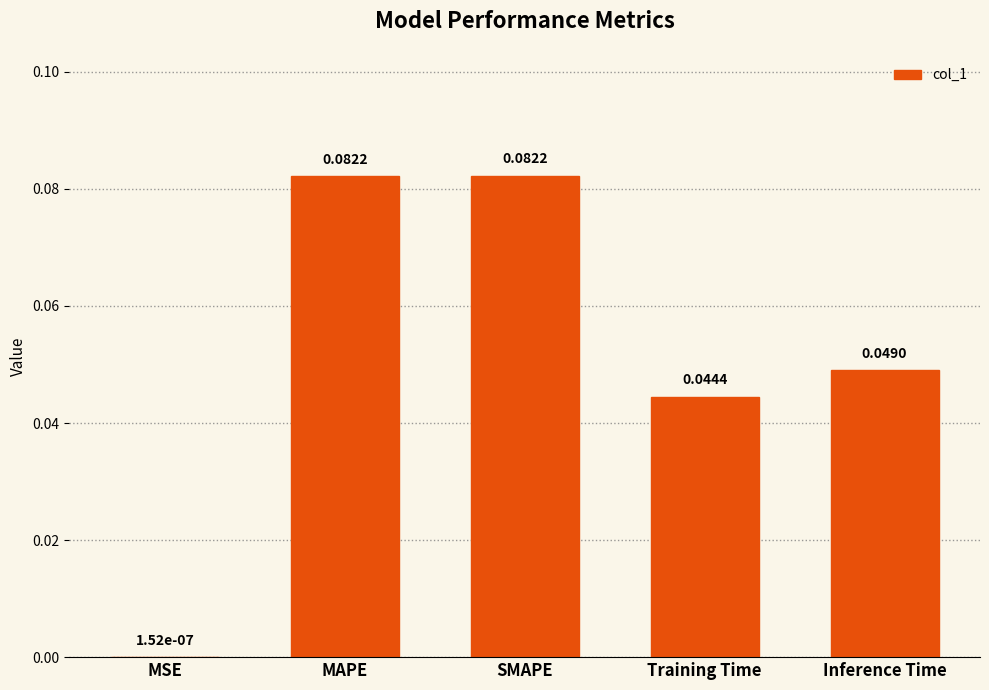

Between Inference Time and MAPE, which is larger?

MAPE